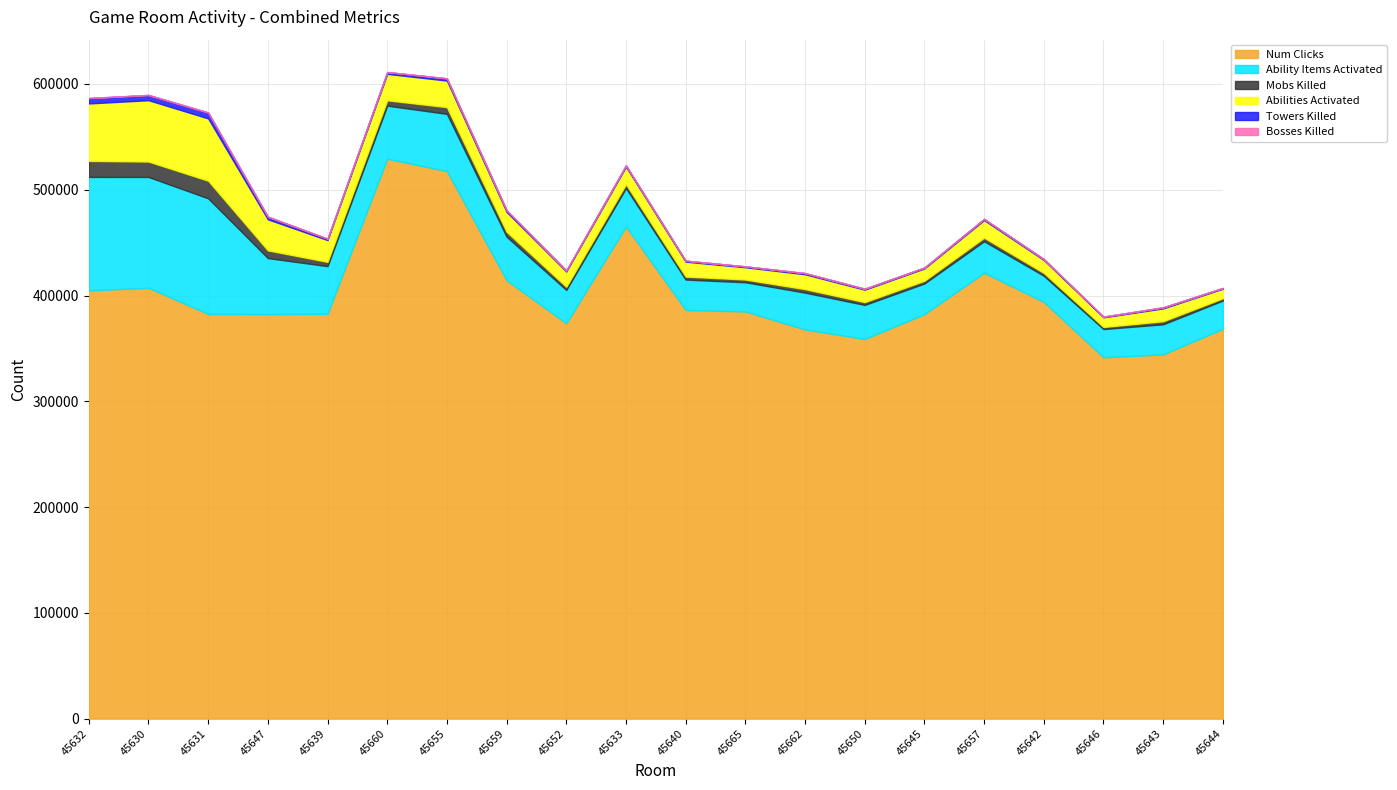

What is the sum of the num_clicks values at 45643 and 45639?

727127